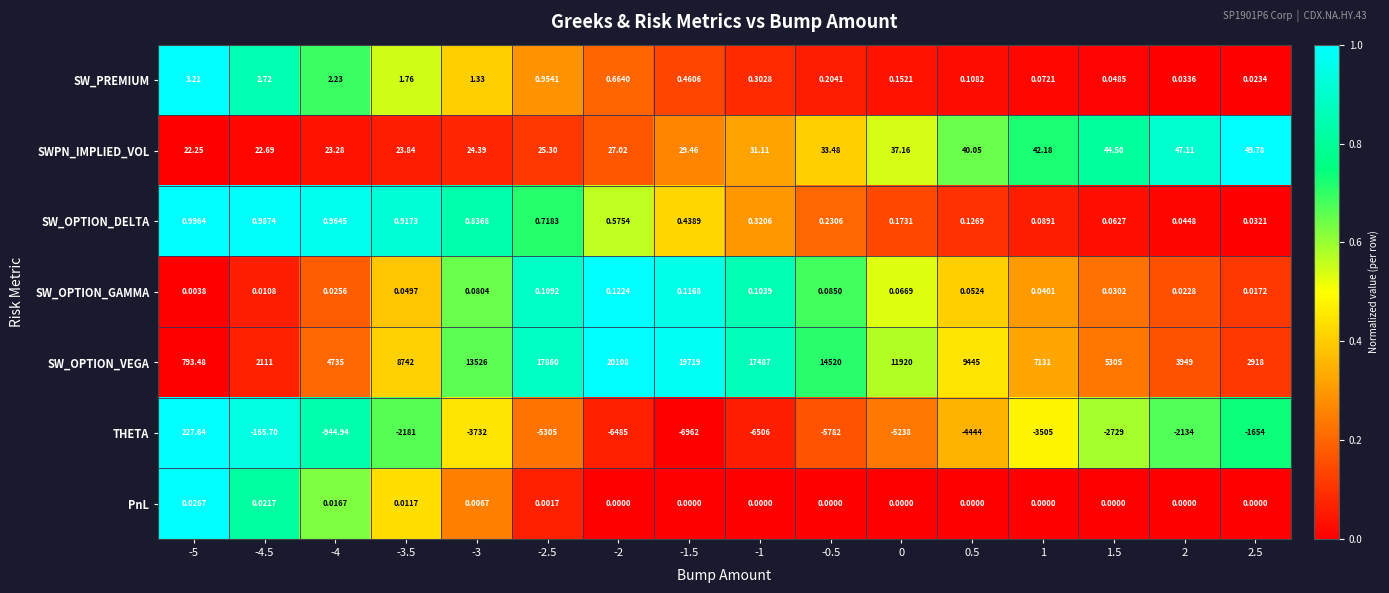

How many positive values does the PnL series have?

6